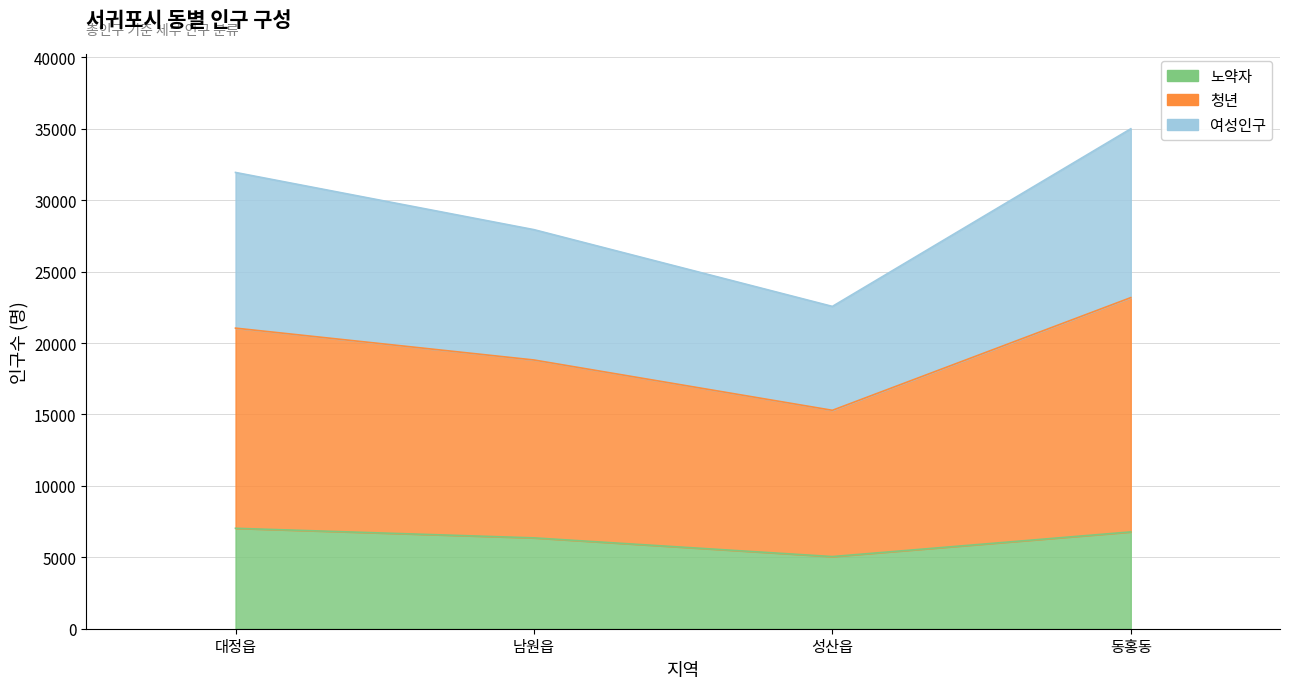

At which category is the sum across all series the highest?

동홍동